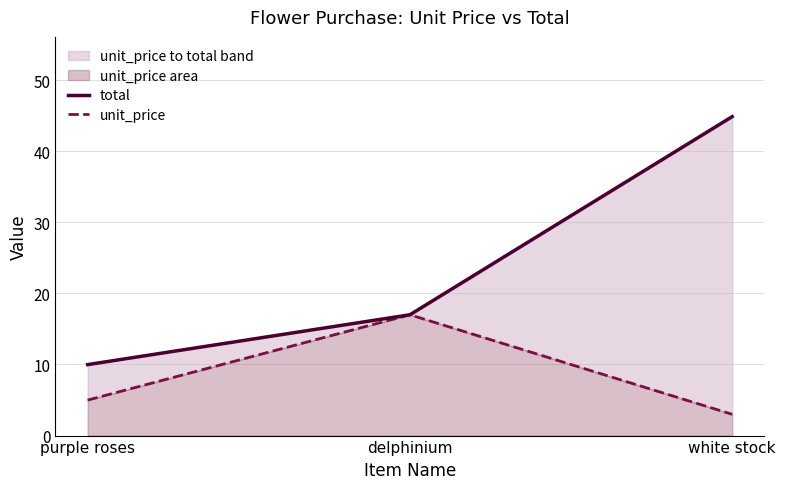

Which series changed the most between delphinium and white stock?

total